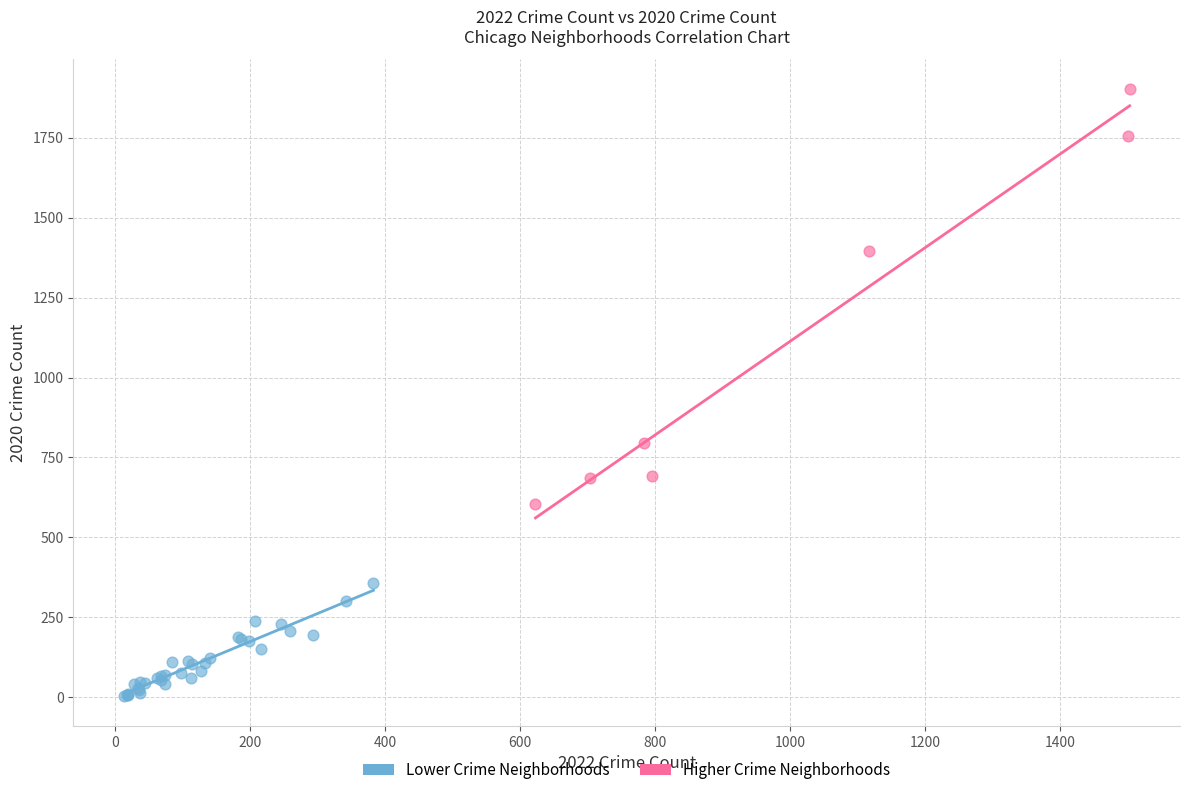

Which series has the largest Y range (max minus min)?

Higher Crime Neighborhoods